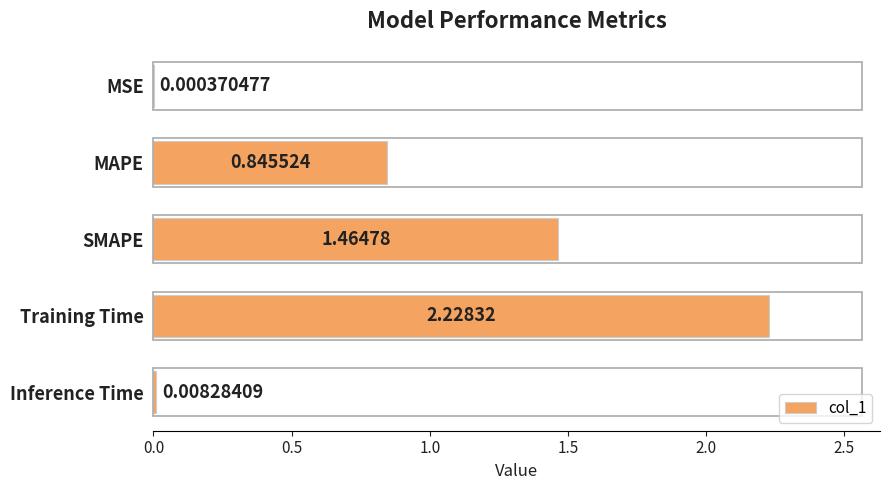

At which label is the value closest to 1?

MAPE